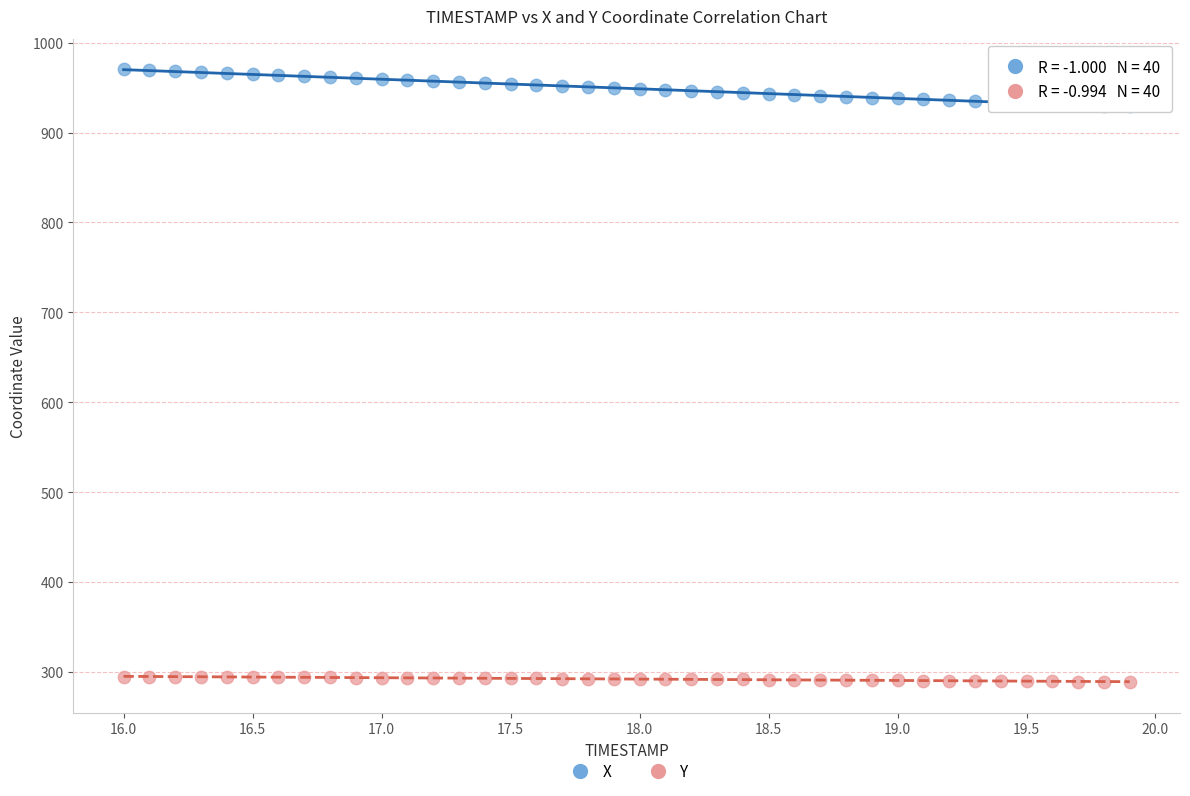

Across all data points, what is the range of Y values (max minus min)?

681.8